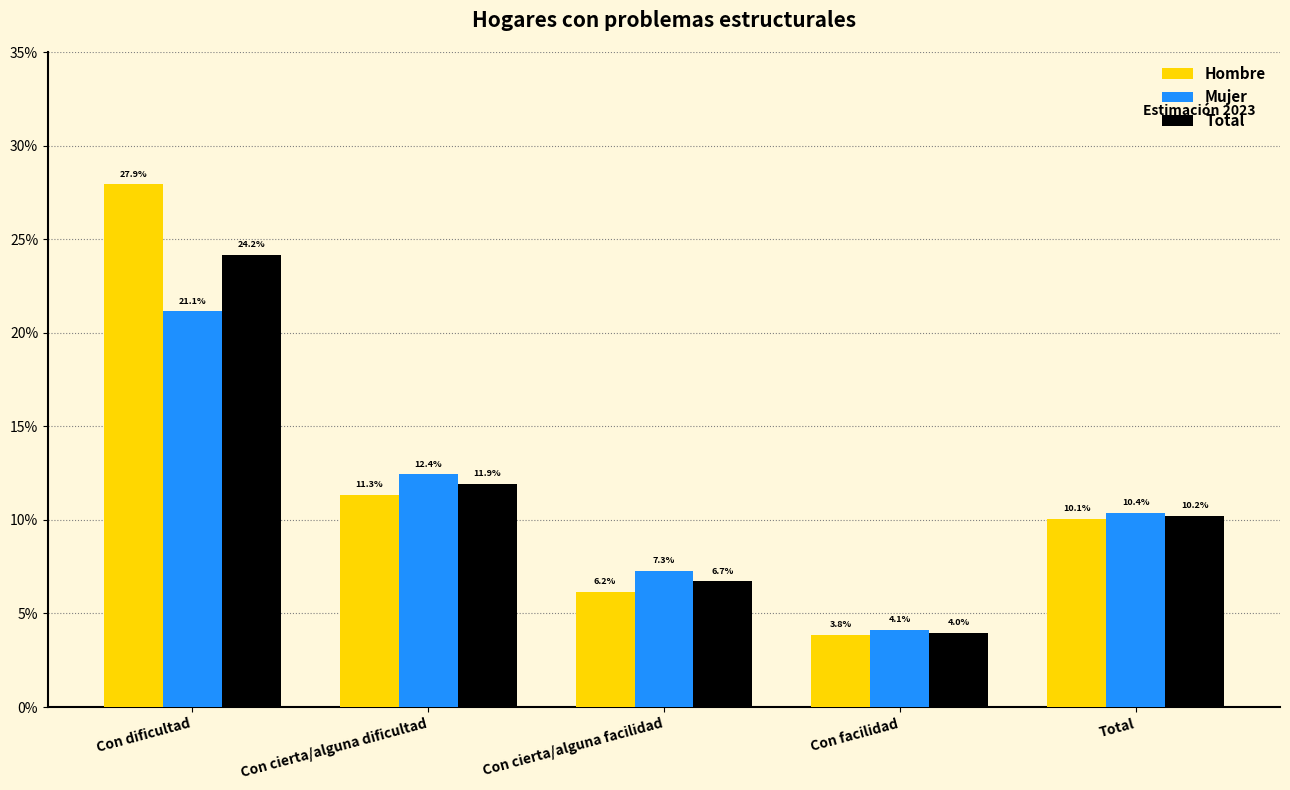

Does the chart contain any negative values?

No